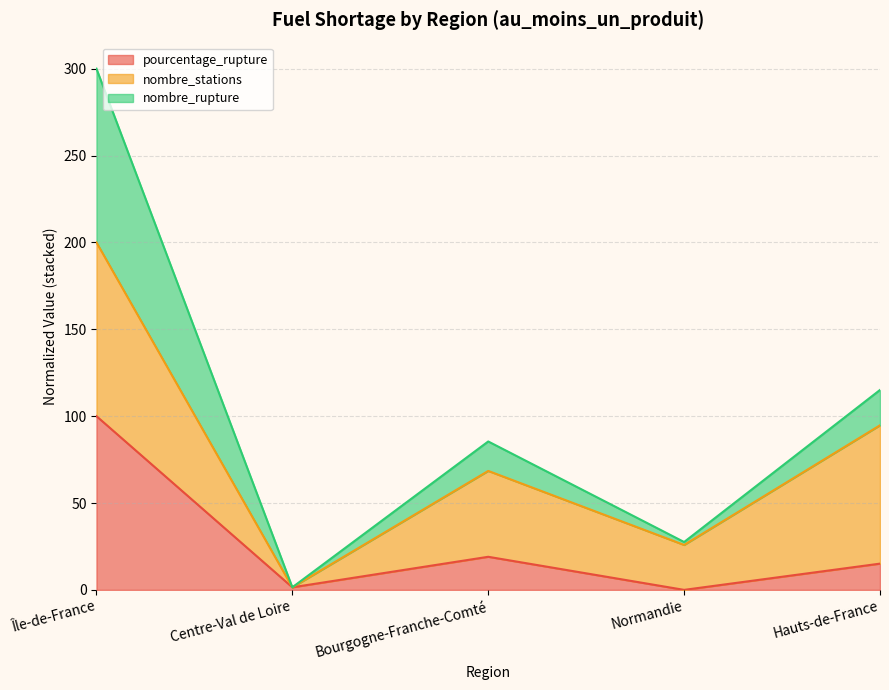

Reading left to right, list the values for the pourcentage_rupture series.

100.0	1.5	19.0	0.0	15.1